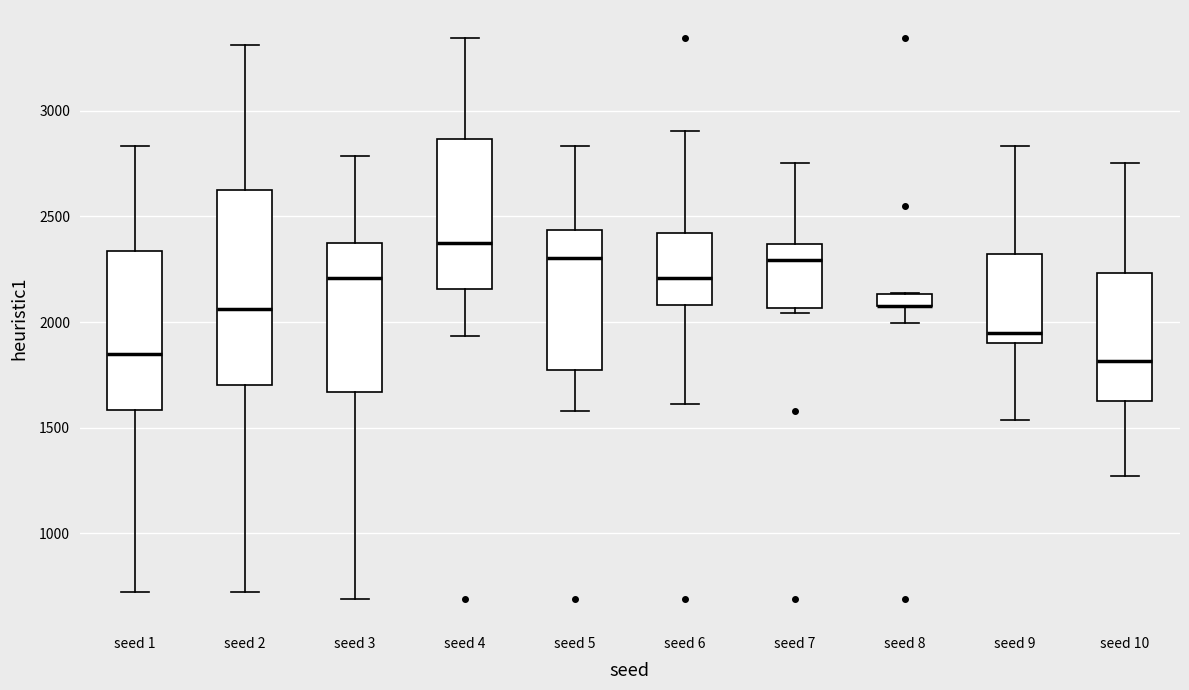

Where is the upper edge of the box for seed 10 on the y-axis? The values are not printed on the chart, so give them approximately, as read against the axis.

2250